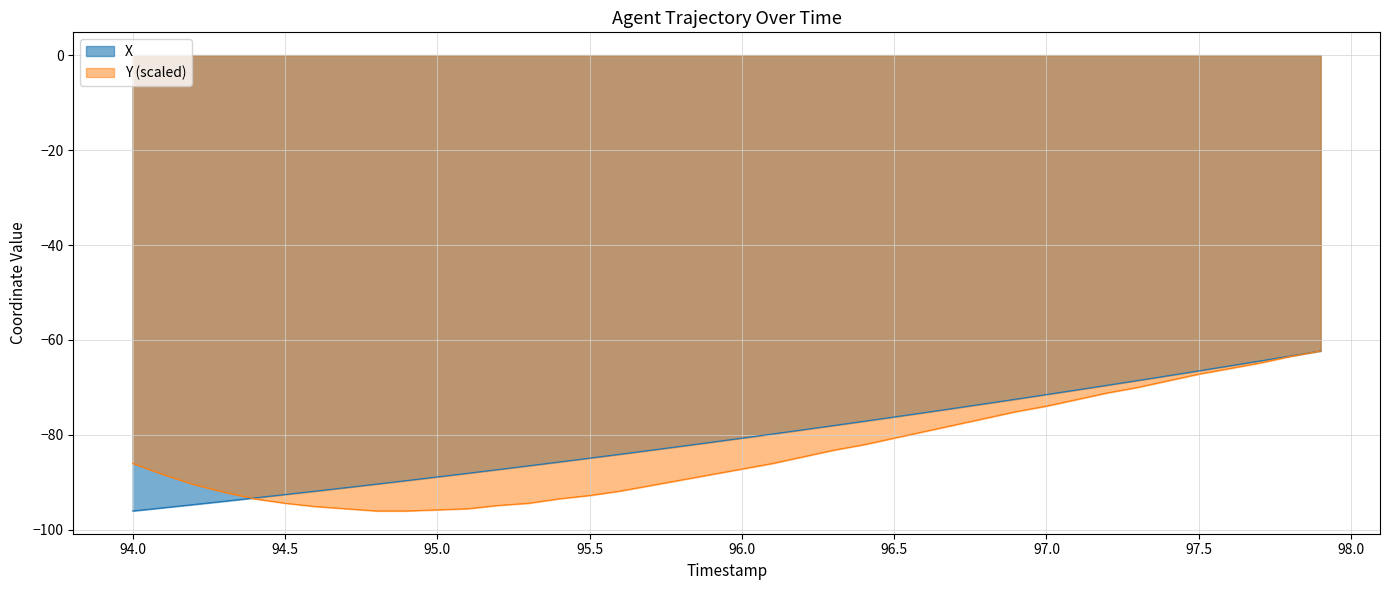

The X series shows -47.6 at 95.0. True or false?

False